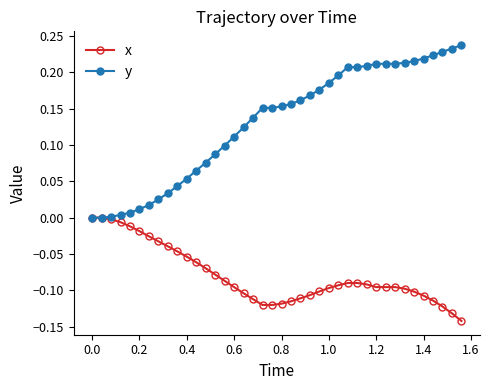

Which series has the largest total across all categories?

y